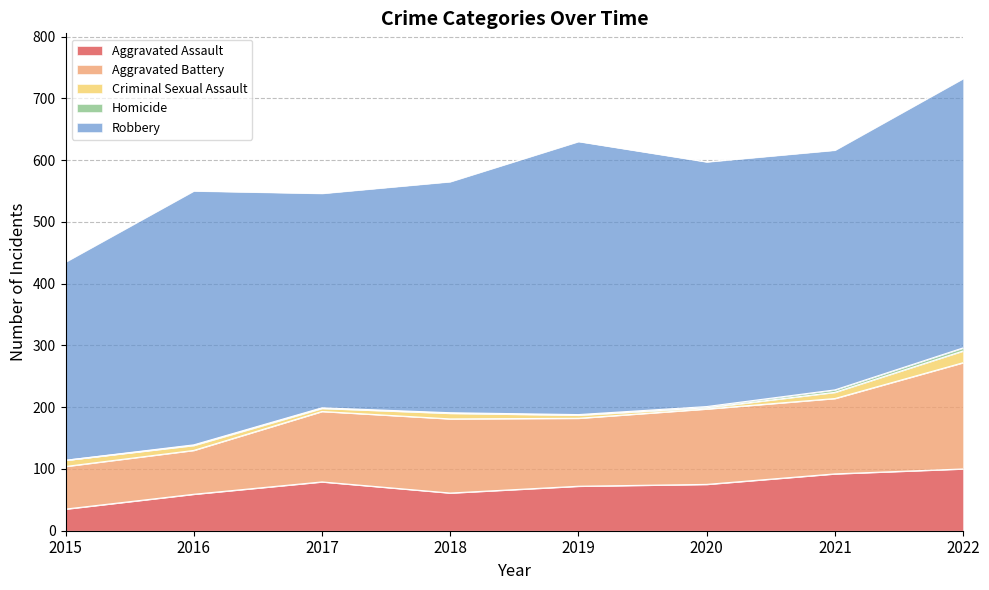

Reading left to right, what are all the values shown in this chart?

Aggravated Assault: 2015=35	2016=59	2017=79	2018=61	2019=72	2020=75	2021=92	2022=100
Aggravated Battery: 2015=69	2016=71	2017=114	2018=120	2019=110	2020=122	2021=122	2022=172
Criminal Sexual Assault: 2015=10	2016=8	2017=5	2018=9	2019=5	2020=2	2021=10	2022=19
Homicide: 2015=0	2016=1	2017=1	2018=1	2019=1	2020=2	2021=4	2022=5
Robbery: 2015=321	2016=411	2017=347	2018=374	2019=442	2020=396	2021=388	2022=436